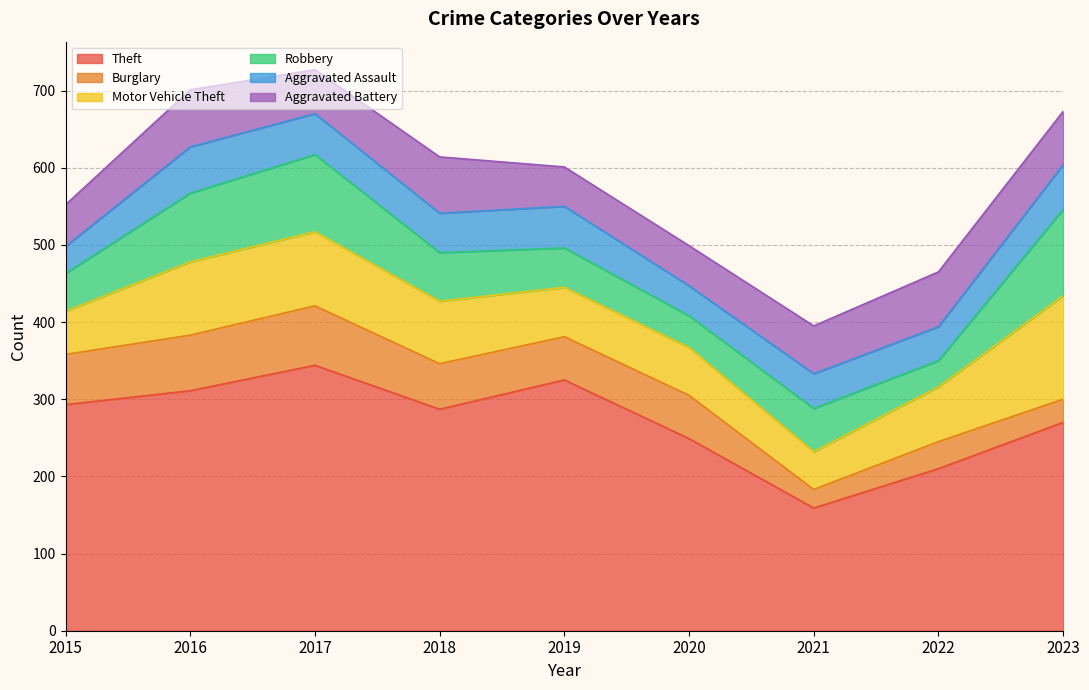

Which series ends up on top after the final intersection of Burglary and Motor Vehicle Theft?

Motor Vehicle Theft